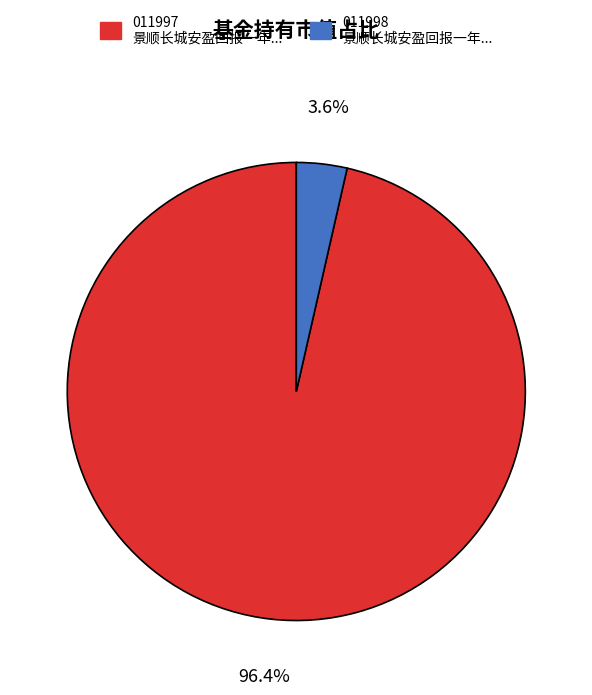

Does any single category account for the majority?

Yes